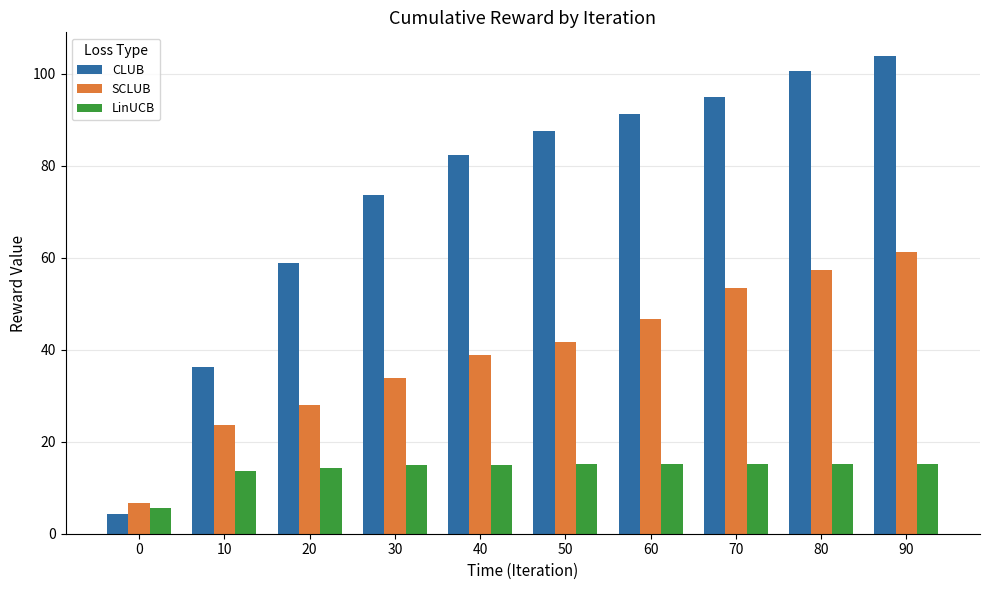

What is the sum of all SCLUB values?

391.4